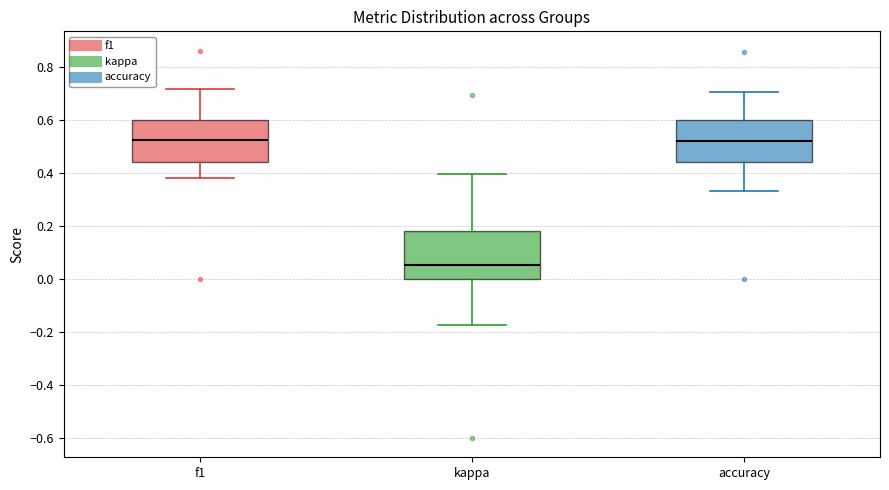

Where does the lower whisker of the box for f1 end on the y-axis? The values are not printed on the chart, so give them approximately, as read against the axis.

0.38